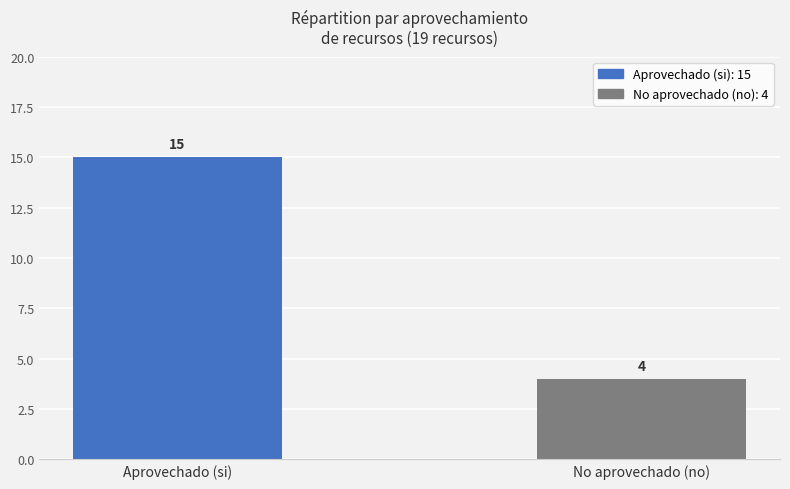

What is the minimum value shown in the chart?

4